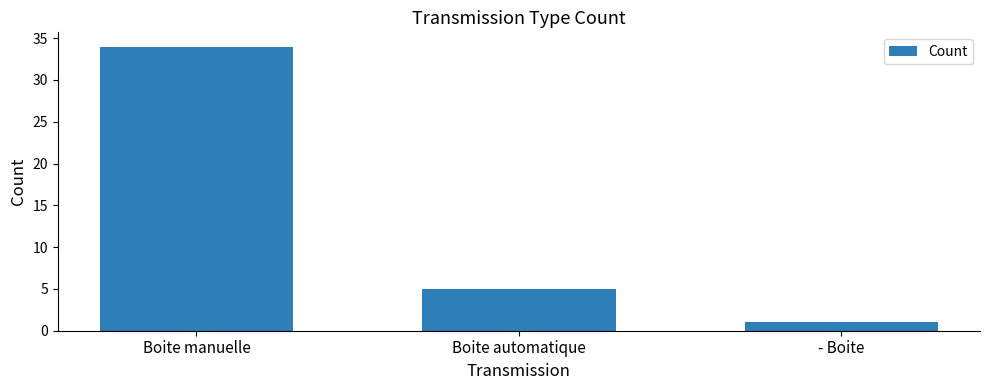

Between Boite manuelle and Boite automatique, which is larger?

Boite manuelle